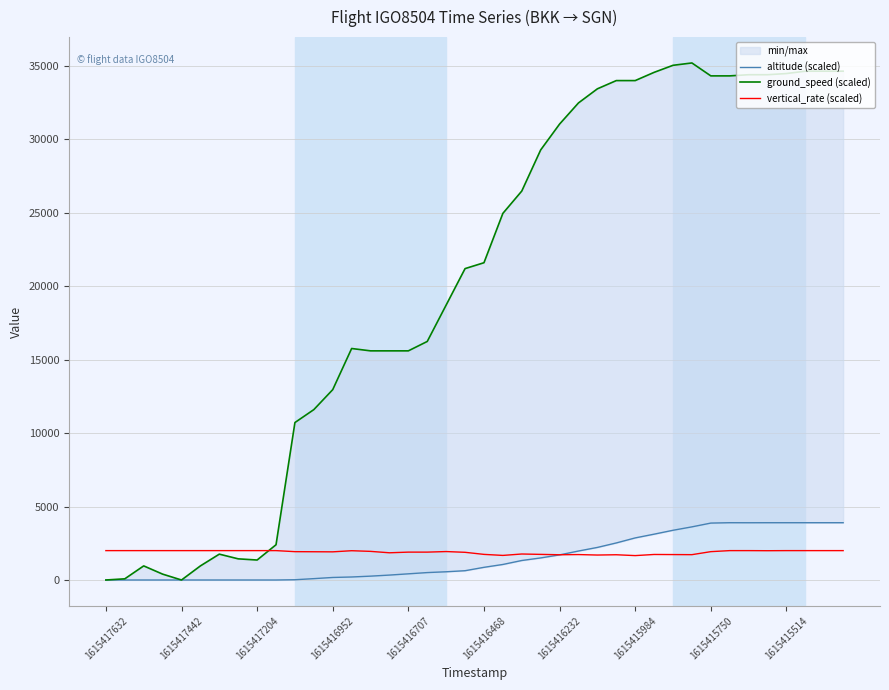

The vertical_rate (scaled) series shows 2000.0 at 1615415514. True or false?

True